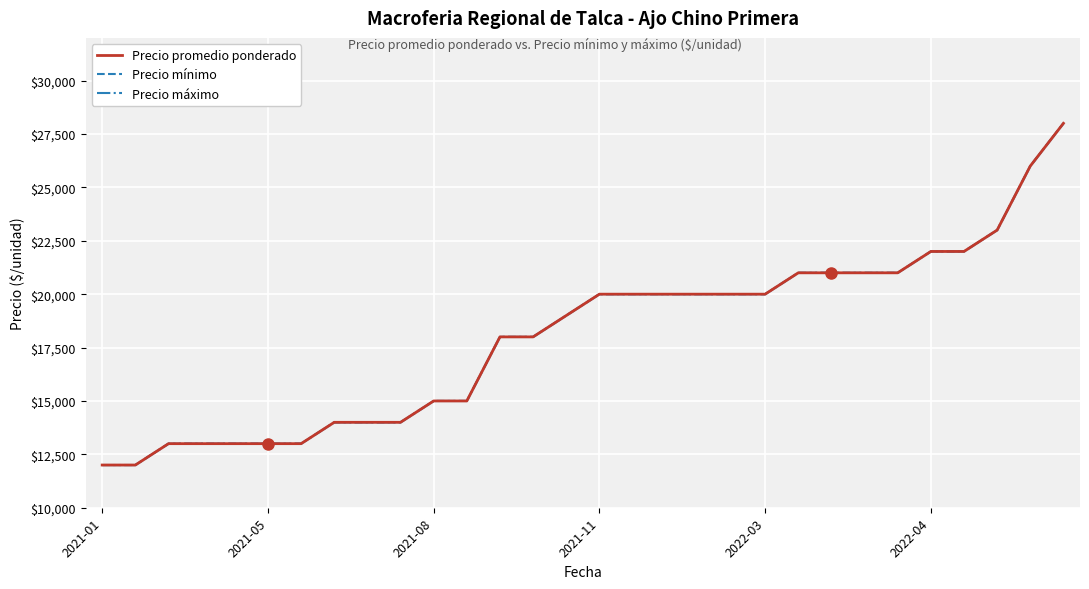

Where is Precio máximo nearest to the value 20000?

2021-11